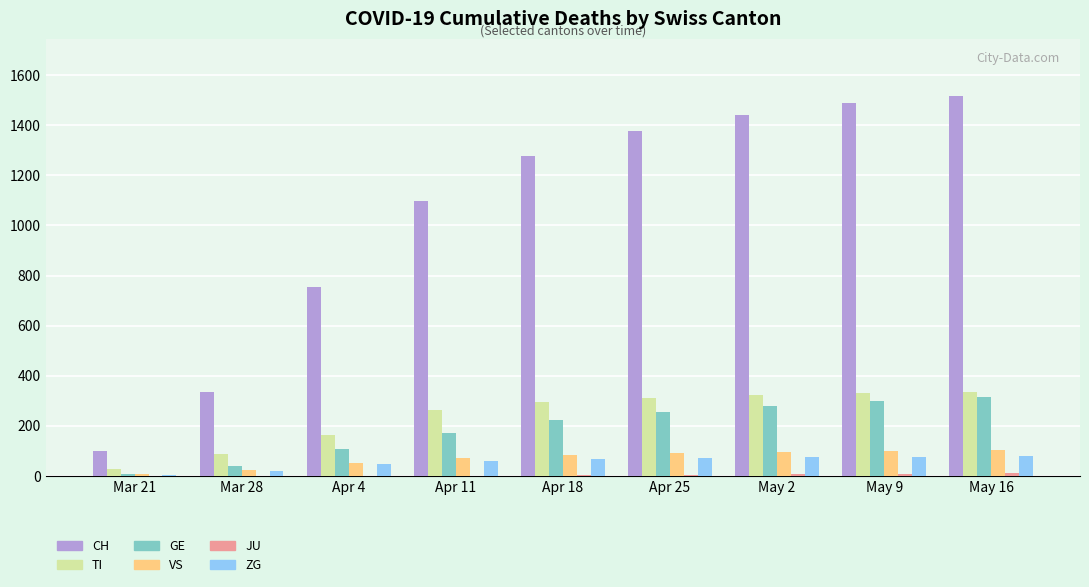

What is the sum of all TI values?

2136